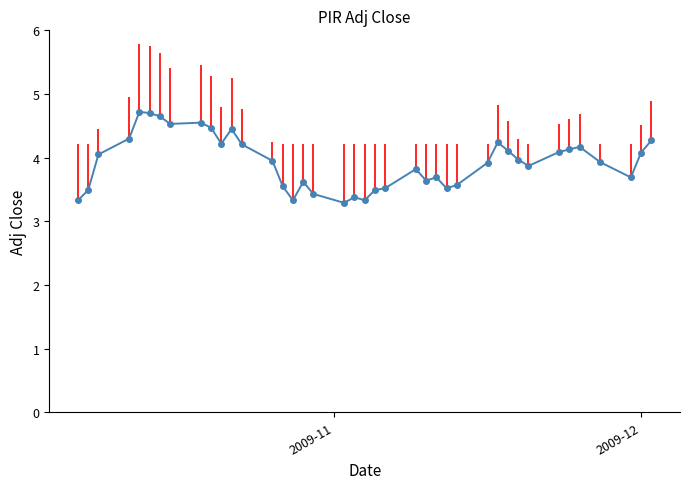

What is the sum of all values?

157.3